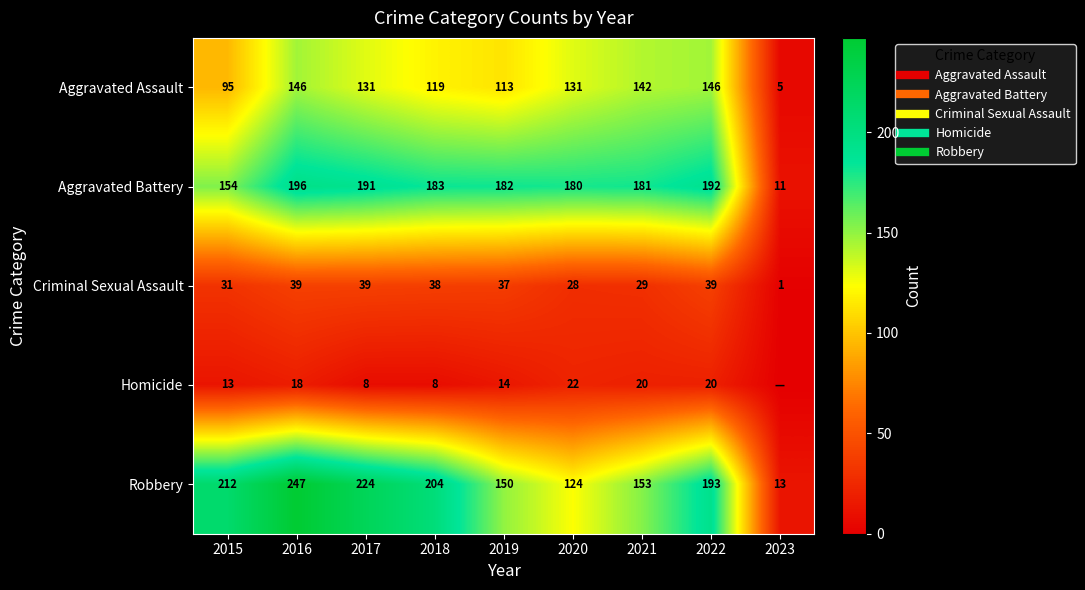

How many data points does each series have?

9